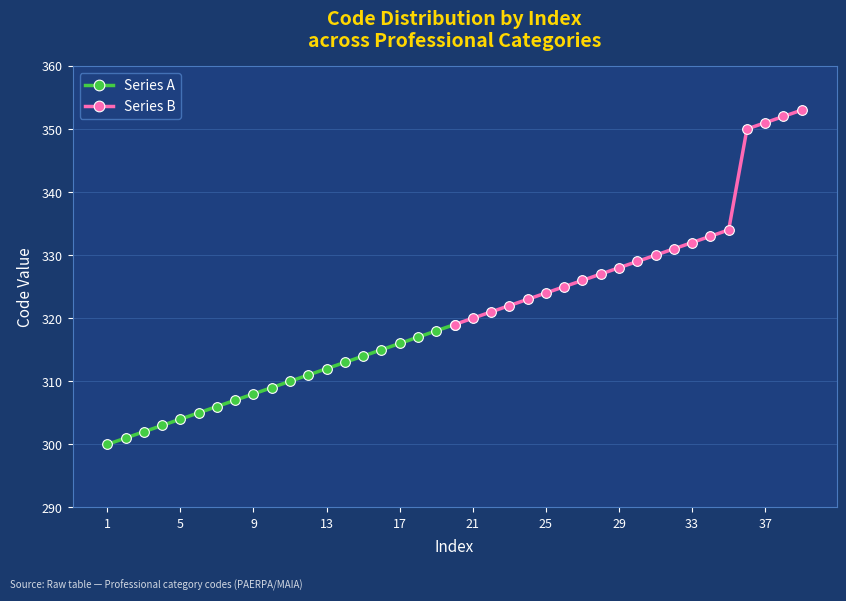

How many series are shown in this chart?

2